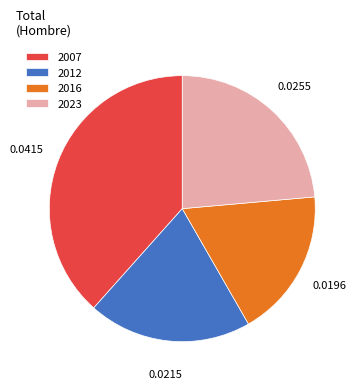

The 2012 slice represents 9% of the pie. True or false?

False